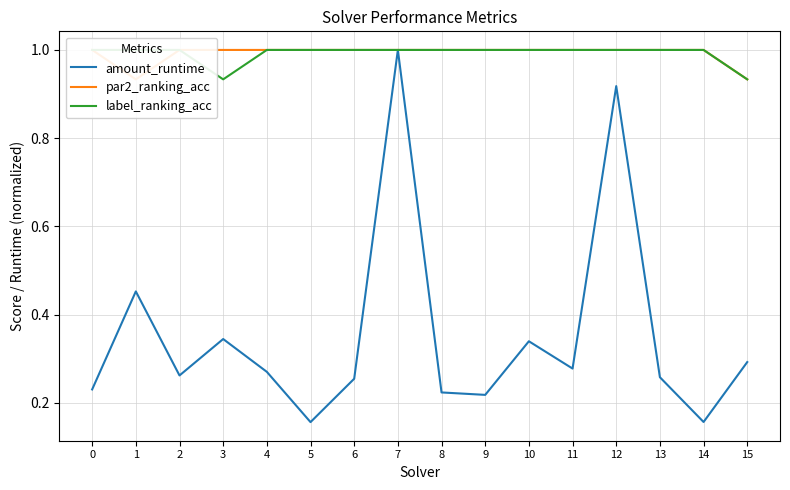

Rank the categories by par2_ranking_acc value from highest to lowest.

0, 2, 3, 4, 5, 6, 7, 8, 9, 10, 11, 12, 13, 14, 1, 15